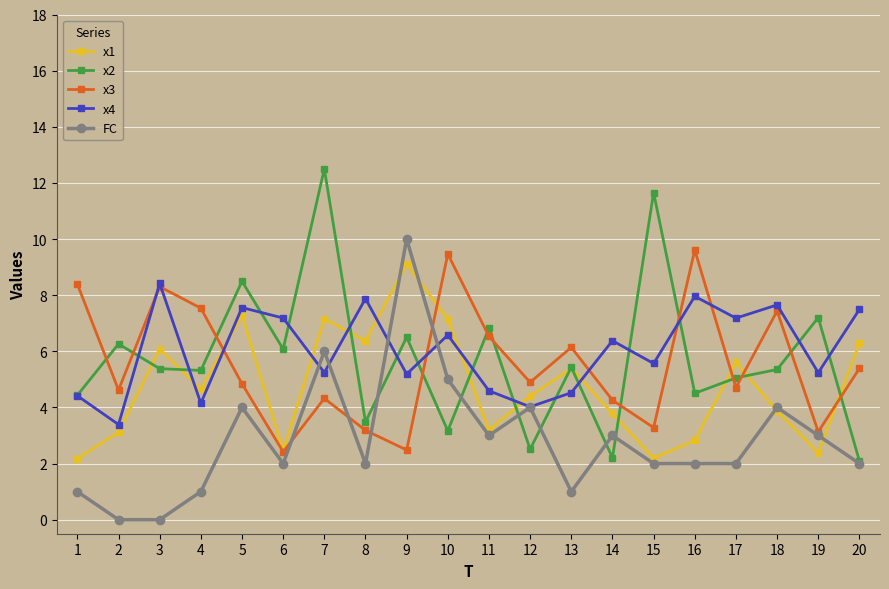

How many values in the x3 series exceed 4?

15